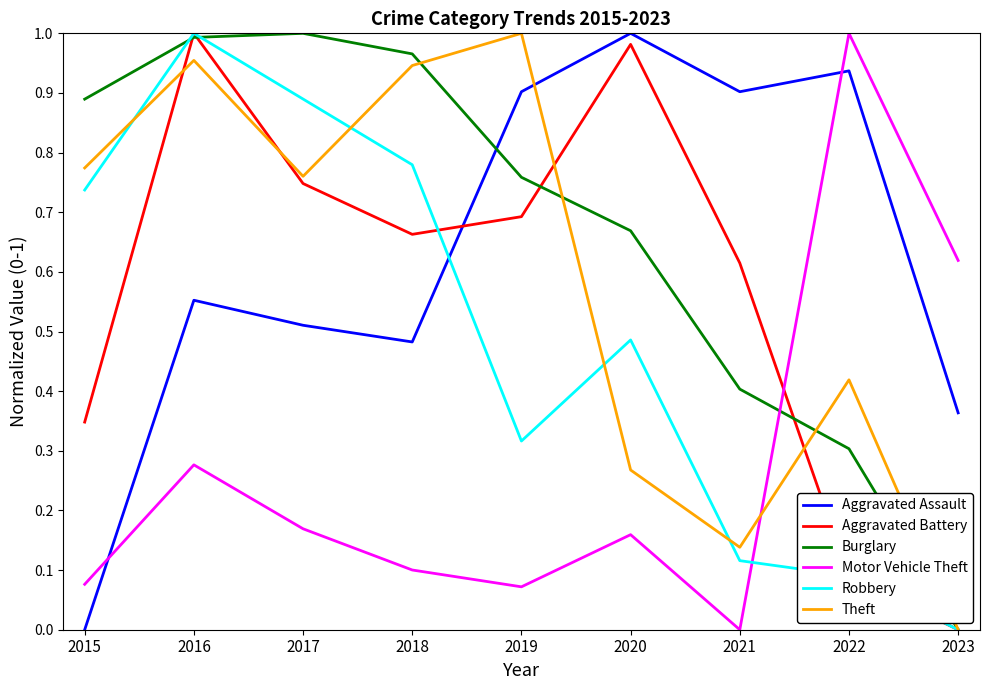

Does the chart display data point markers on the line(s)?

No